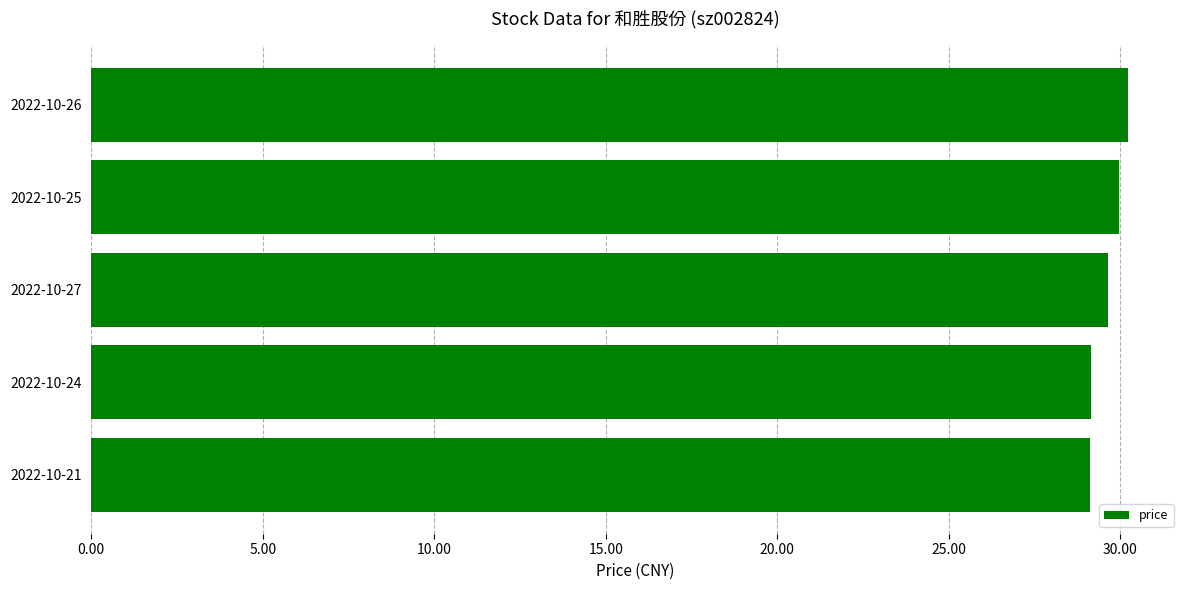

Does the chart contain any negative values?

No